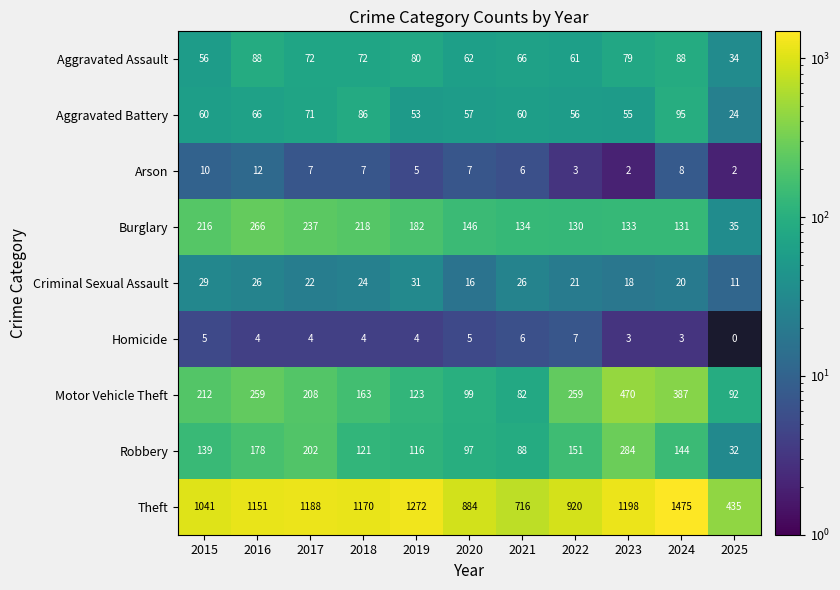

Rank the series by their maximum value, from lowest to highest.

Homicide, Arson, Criminal Sexual Assault, Aggravated Assault, Aggravated Battery, Burglary, Robbery, Motor Vehicle Theft, Theft